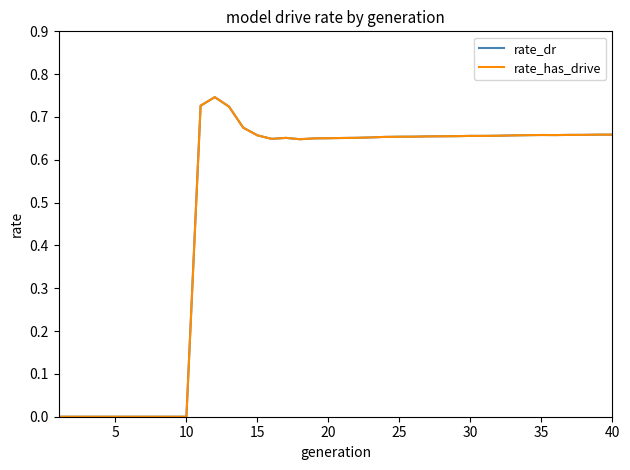

Reading left to right, list all the values displayed in this chart.

rate_dr: 0.0	0.0	0.0	0.0	0.0	0.0	0.0	0.0	0.0	0.0	0.7	0.7	0.7	0.7	0.7	0.6	0.7	0.6	0.7	0.7	0.7	0.7	0.7	0.7	0.7	0.7	0.7	0.7	0.7	0.7	0.7	0.7	0.7	0.7	0.7	0.7	0.7	0.7	0.7	0.7
rate_has_drive: 0.0	0.0	0.0	0.0	0.0	0.0	0.0	0.0	0.0	0.0	0.7	0.7	0.7	0.7	0.7	0.6	0.7	0.6	0.7	0.7	0.7	0.7	0.7	0.7	0.7	0.7	0.7	0.7	0.7	0.7	0.7	0.7	0.7	0.7	0.7	0.7	0.7	0.7	0.7	0.7